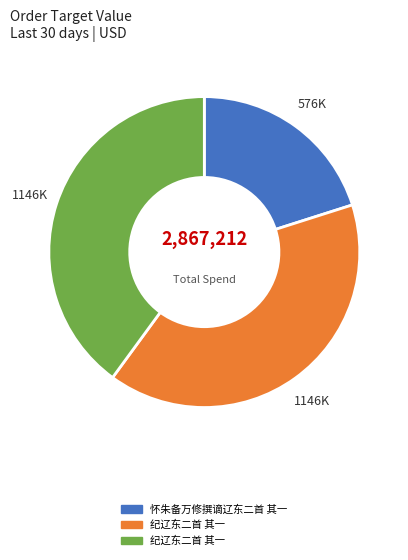

Is there any slice that represents more than half of the pie?

No